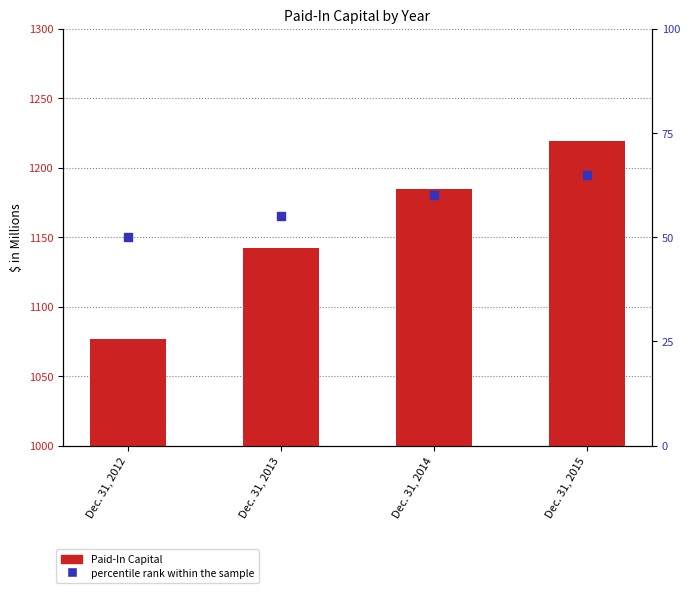

What are all the series names shown in the legend?

Paid-In Capital, percentile rank within the sample